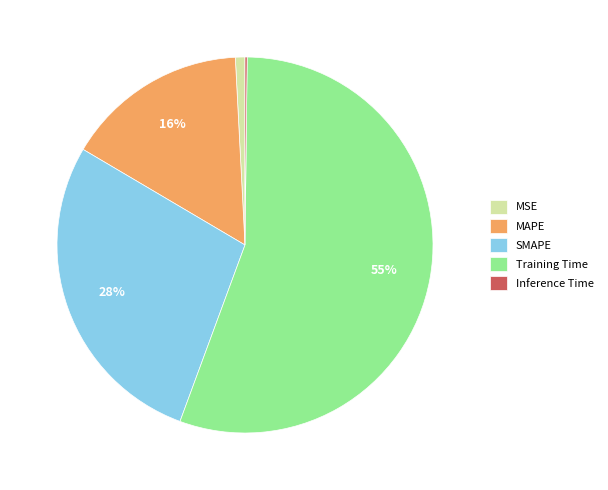

The SMAPE slice represents 41% of the pie. True or false?

False